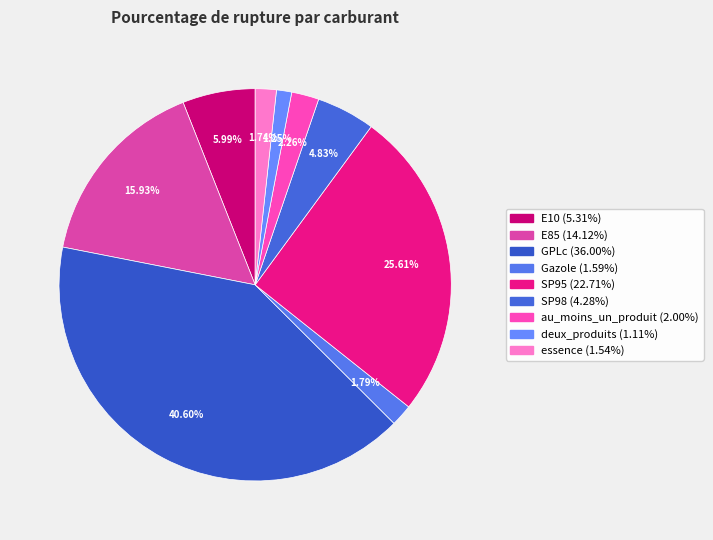

Is the sum of E85 and deux_produits greater than half?

No